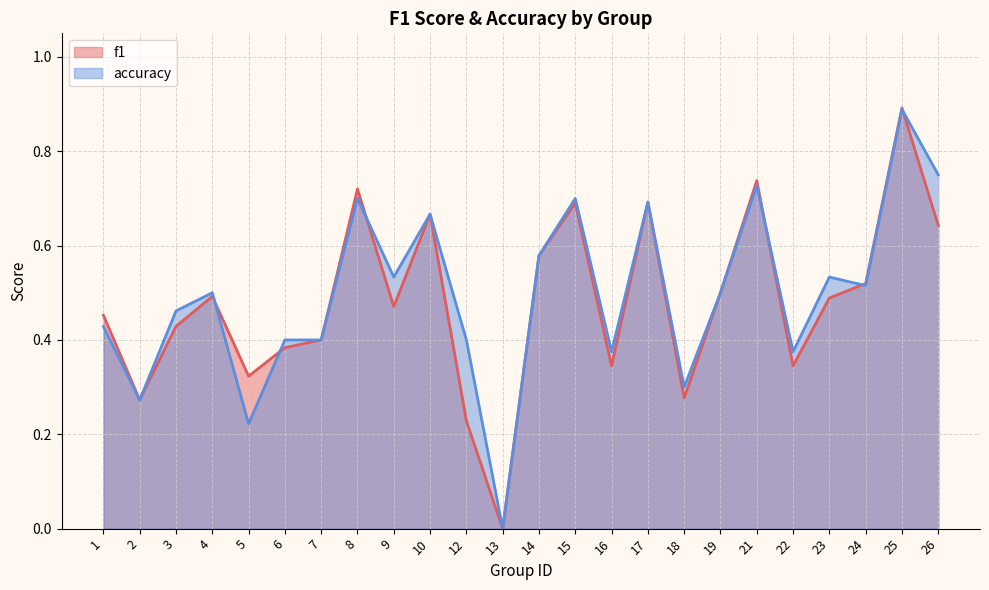

Which category has the lowest value in the accuracy series?

13